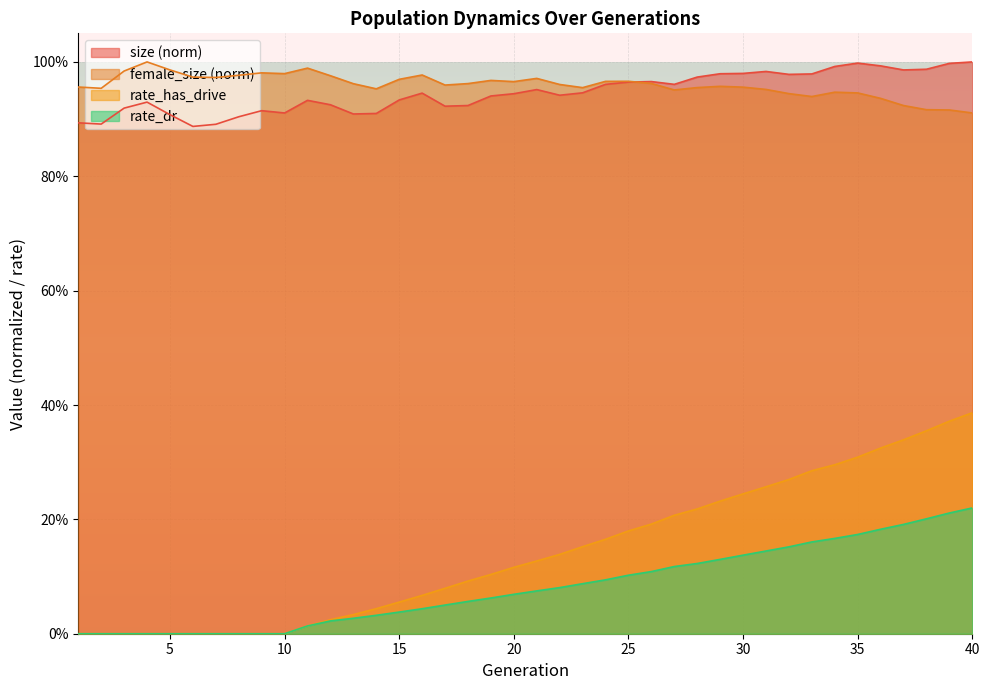

Between 23 and 24, which series saw the biggest shift?

size